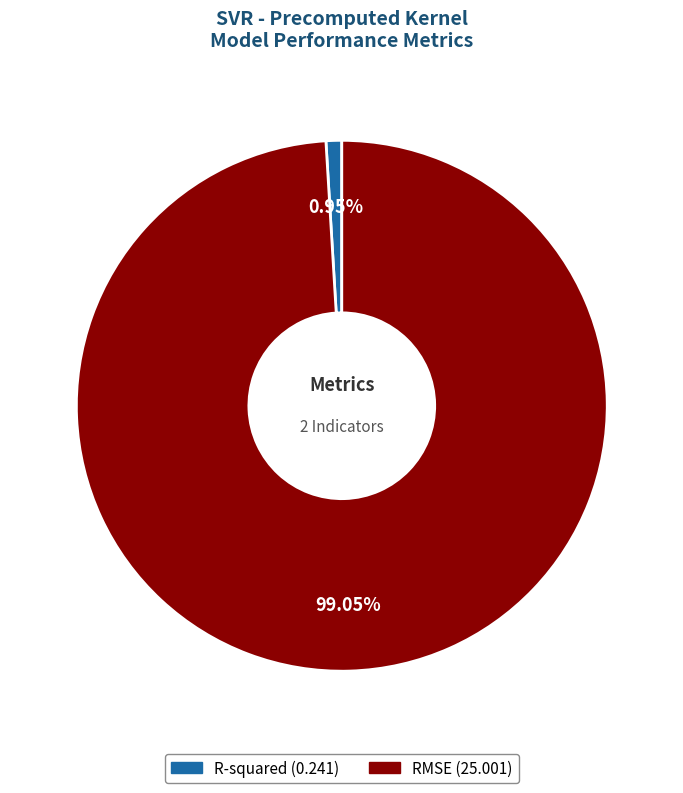

Which slice is the smallest?

R-squared